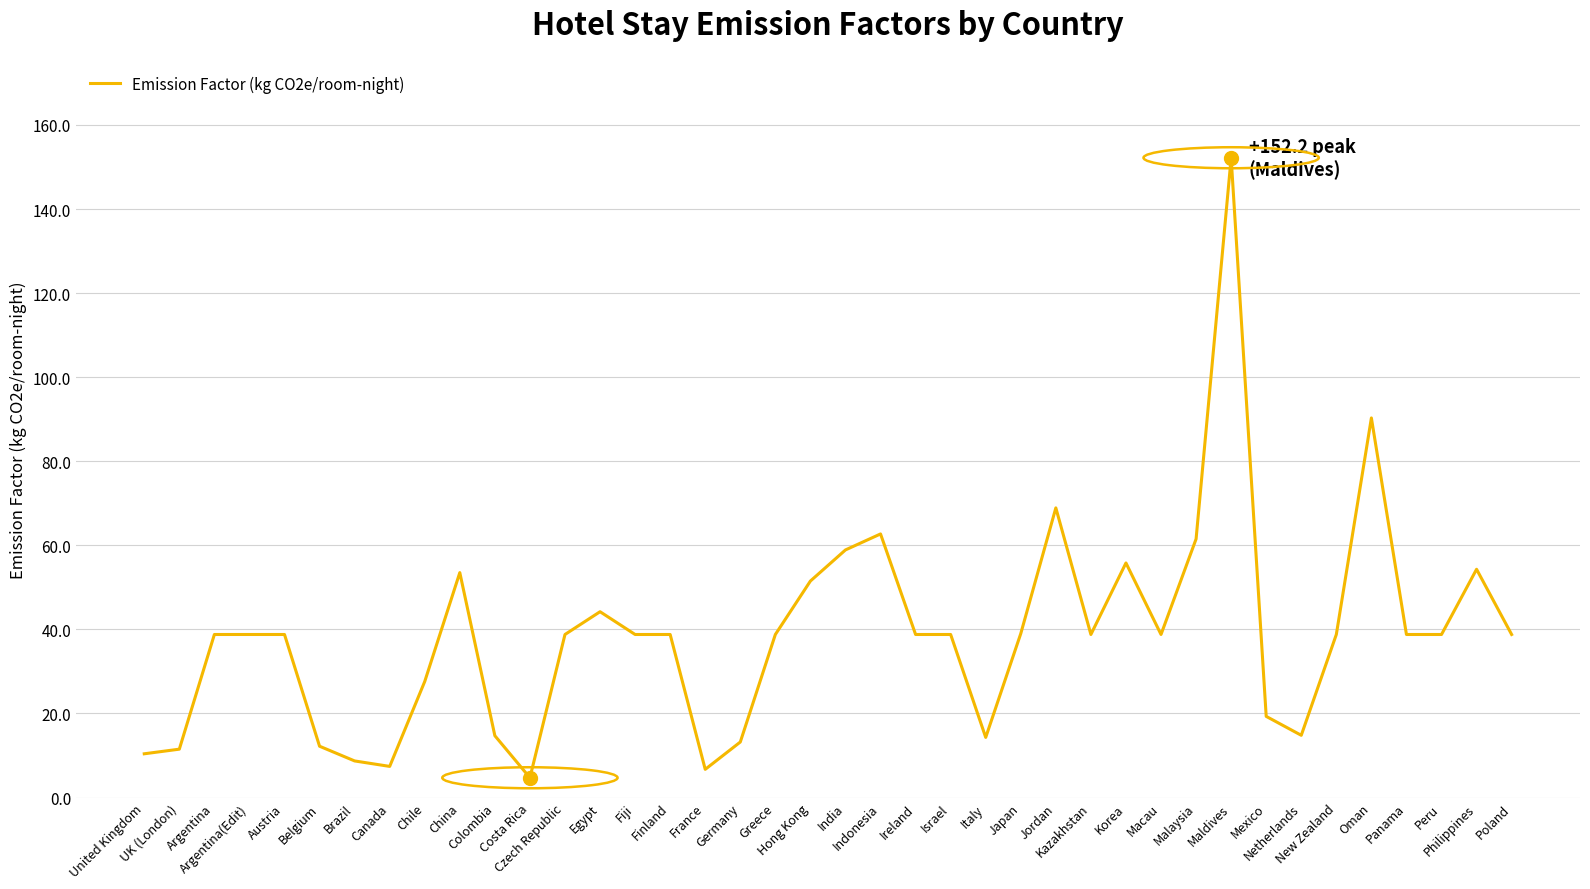

What is the difference between the maximum and minimum values?

147.5